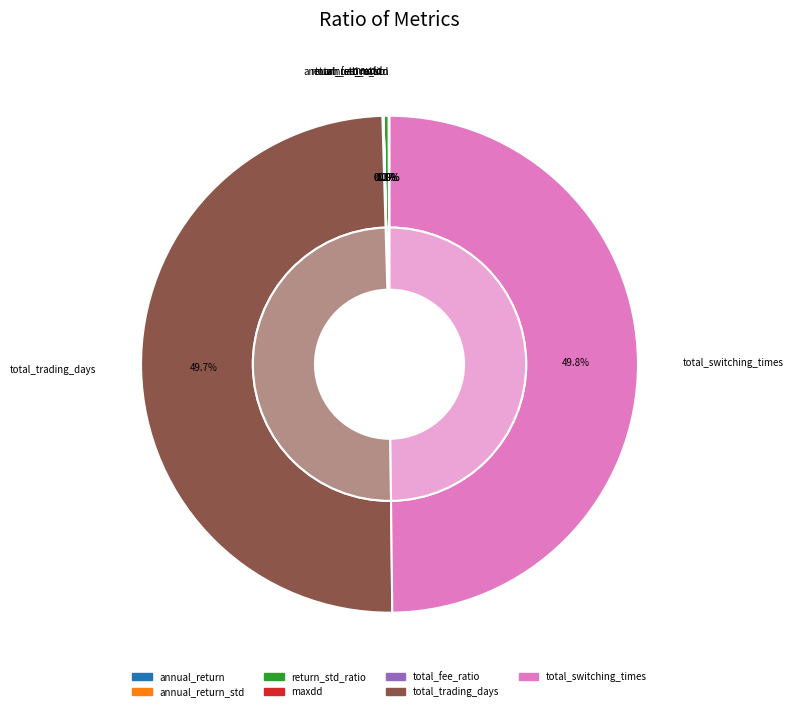

What is the ratio of the value at total_fee_ratio to the value at return_std_ratio?

0.2